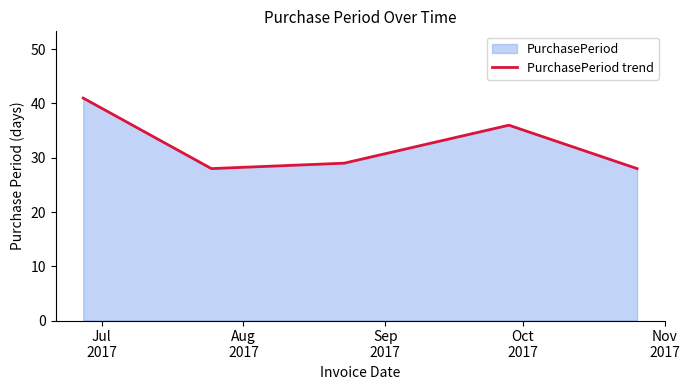

True or false: the data has more than 2 interior local peaks.

False